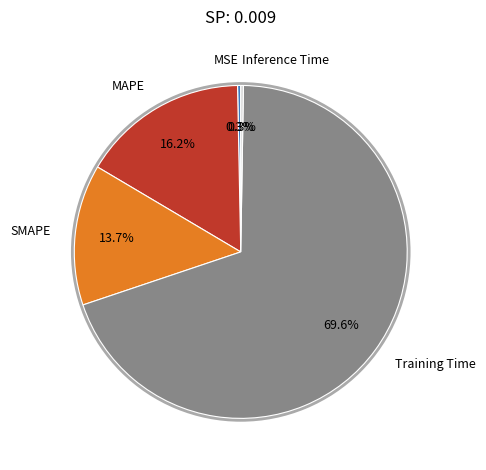

Which slice is the smallest?

Inference Time